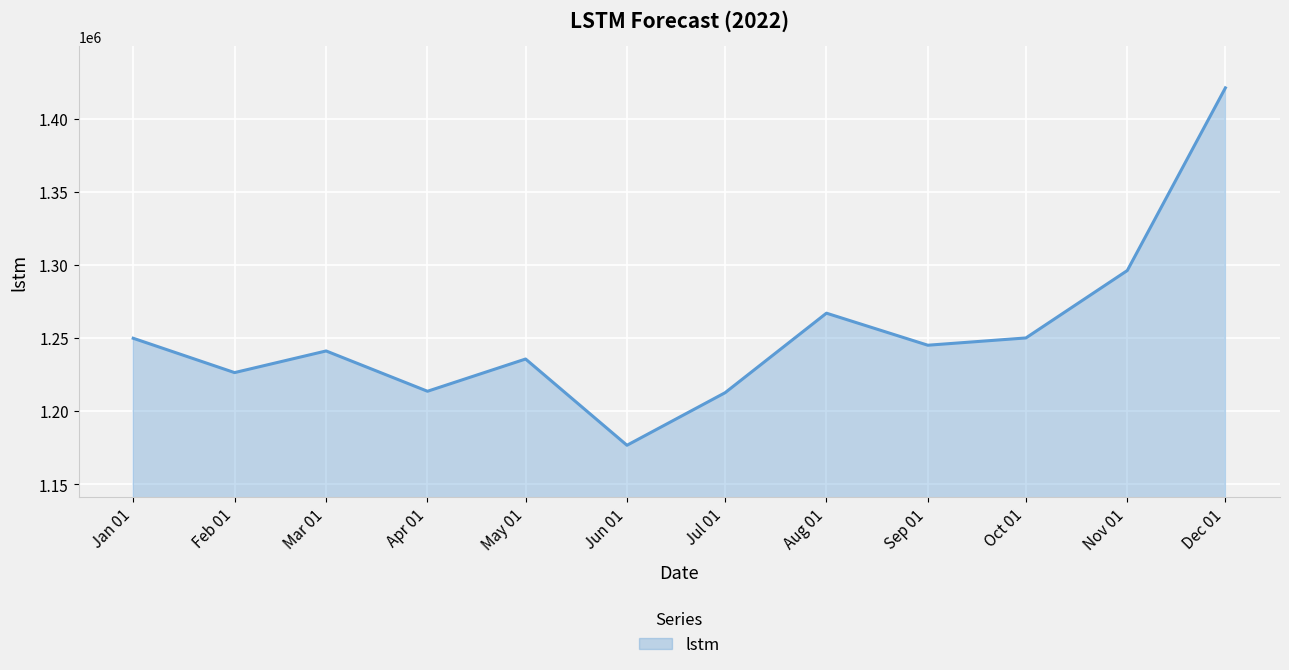

Is it true that the value at May 01 is 1235841.7?

True